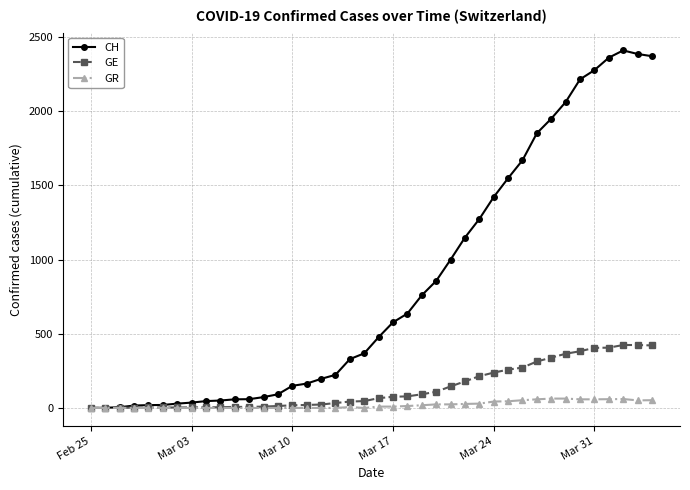

True or false: CH has more than 0 interior local peaks.

True